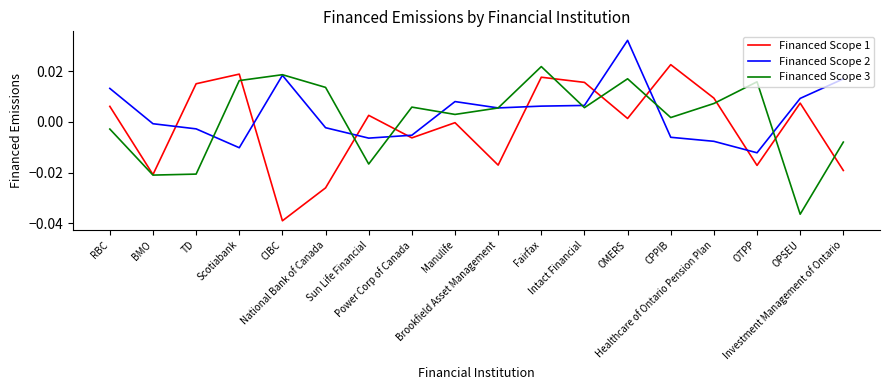

True or false: Financed Scope 1 and Financed Scope 2 cross at least once.

True